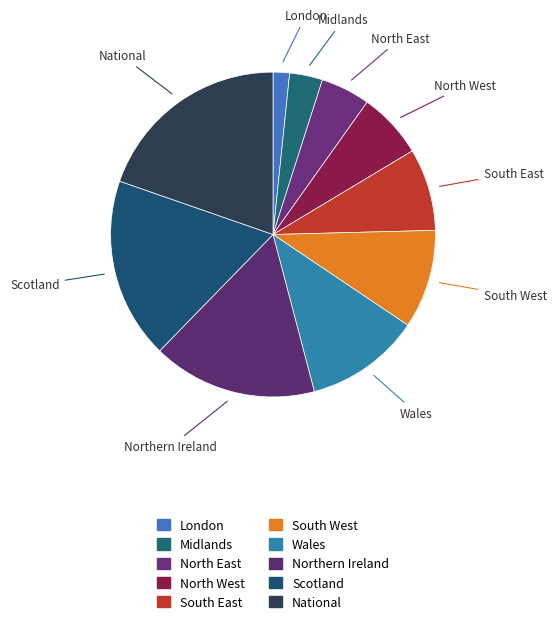

Does South West account for over 50% of the chart?

No